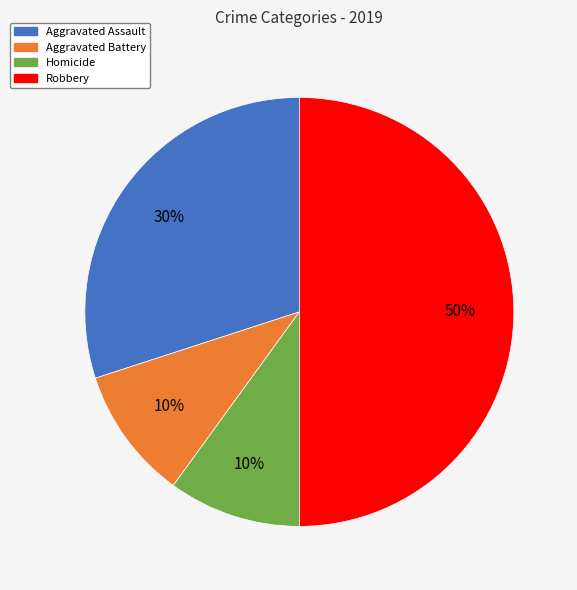

To the nearest percent, what is the difference between the largest and smallest slice percentages?

40%